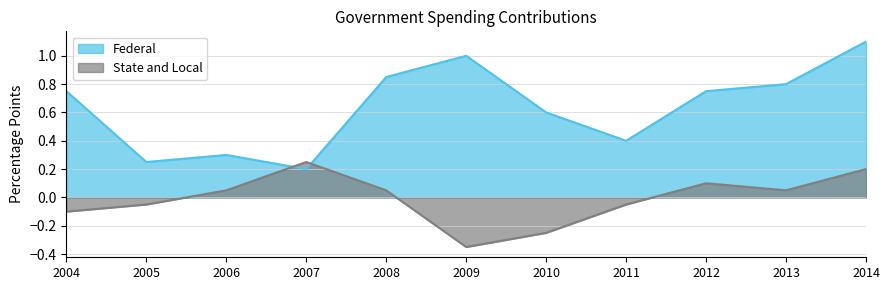

What is the difference between the second highest and second lowest values in the State and Local series?

0.5